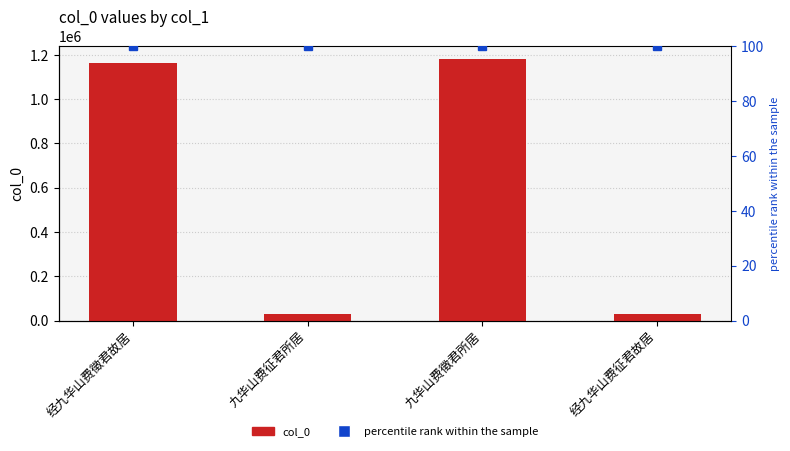

What is the greatest value displayed?

1179878